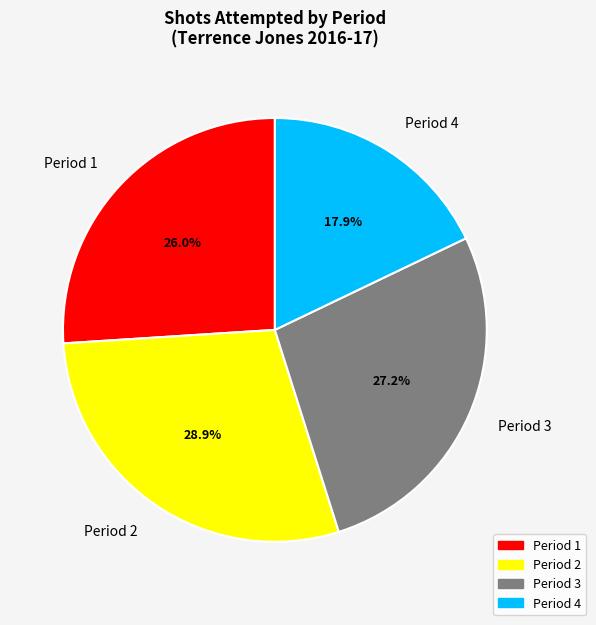

To the nearest percent, what is the difference between the largest and smallest slice percentages?

11%